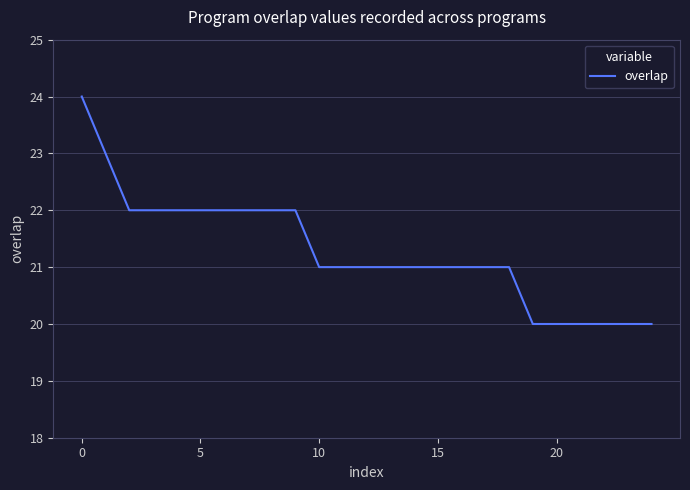

What is the sum of all values?

532